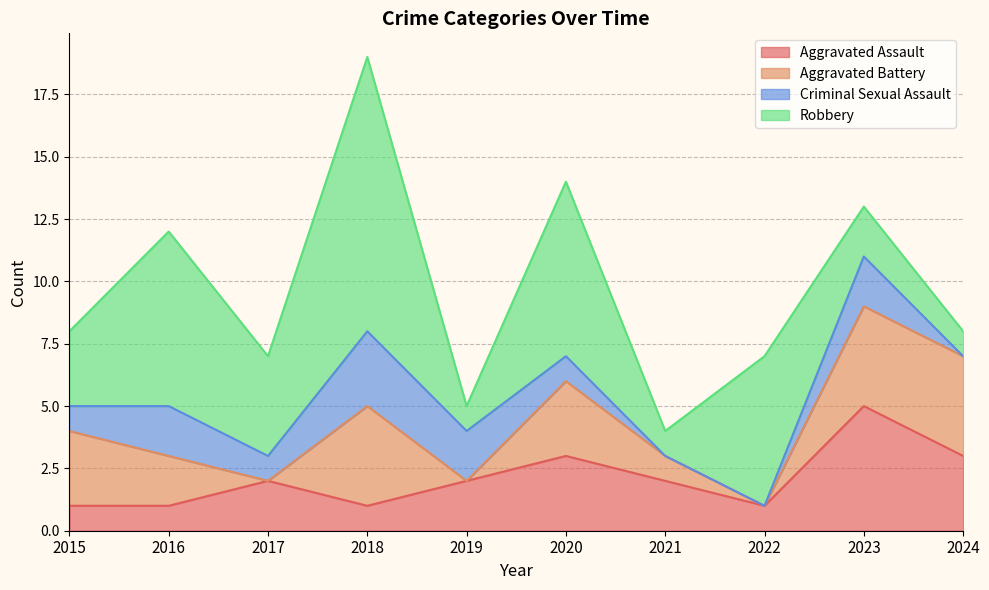

What is the spread (max minus min) of values at 2021?

2